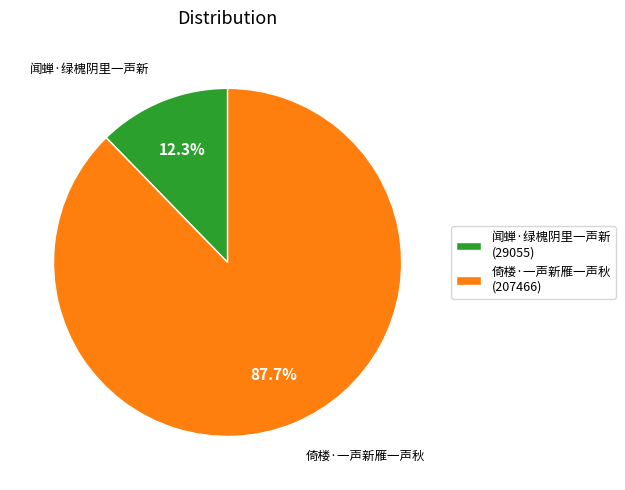

Combined, do 闻蝉·绿槐阴里一声新 and 倚楼·一声新雁一声秋 account for over 50%?

Yes